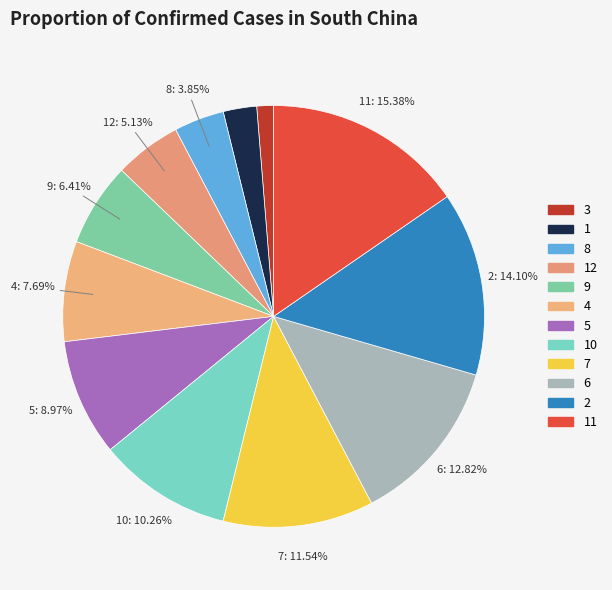

How many segments does this pie chart have?

12